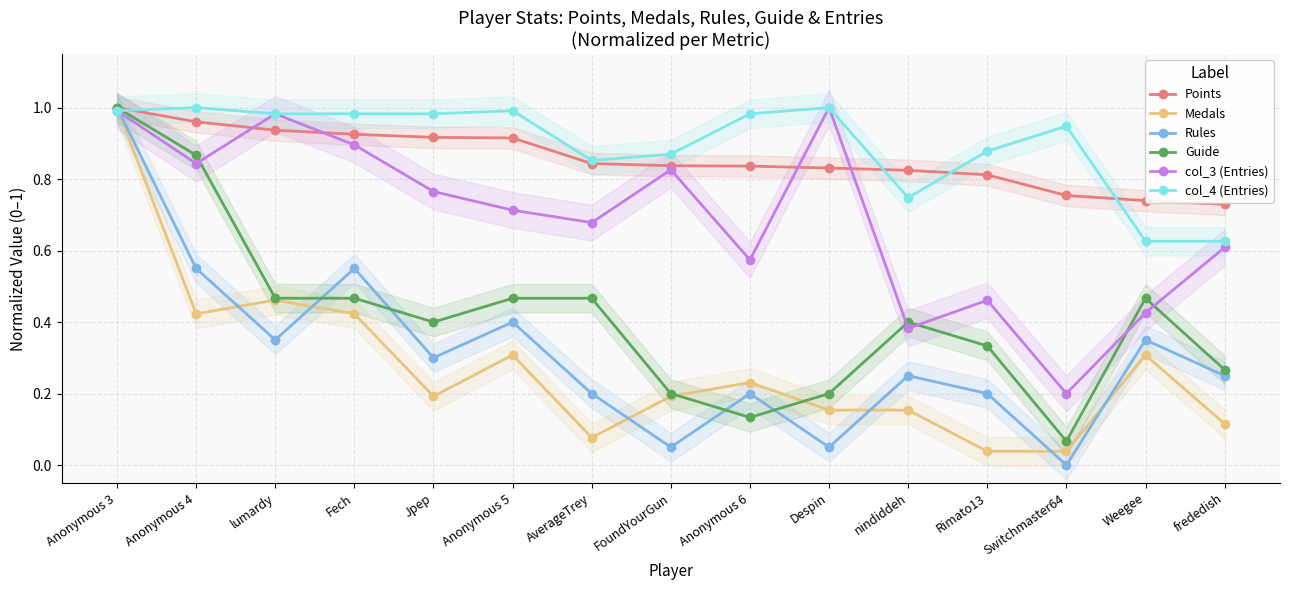

Rank the series at nindiddeh from highest to lowest value.

Points, col_4 (Entries), Guide, col_3 (Entries), Rules, Medals